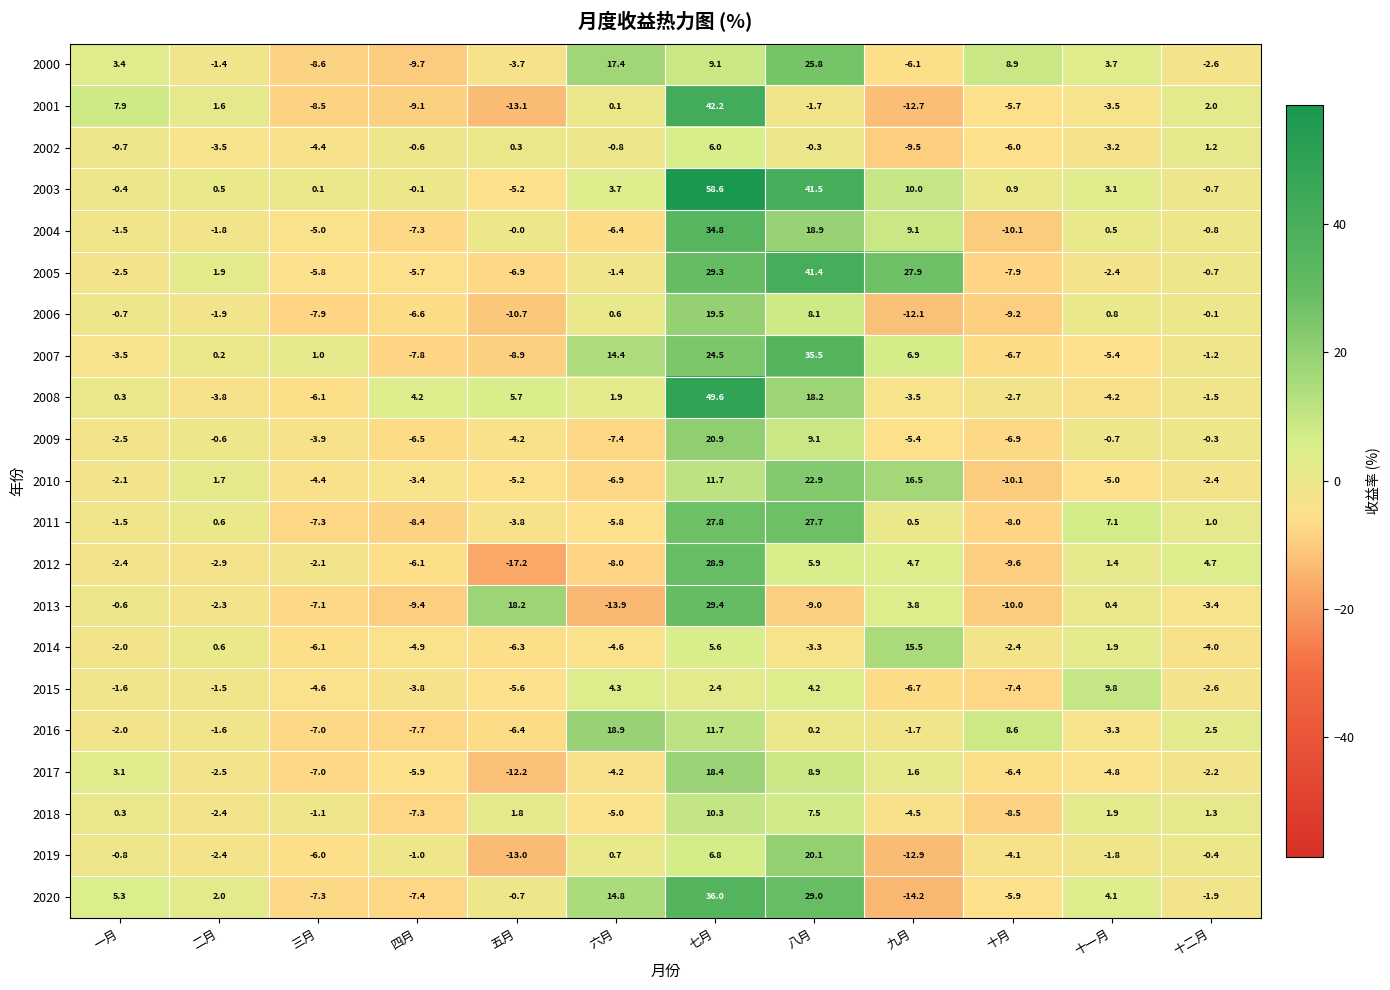

Between 五月 and 十一月, which series saw the biggest shift?

2012